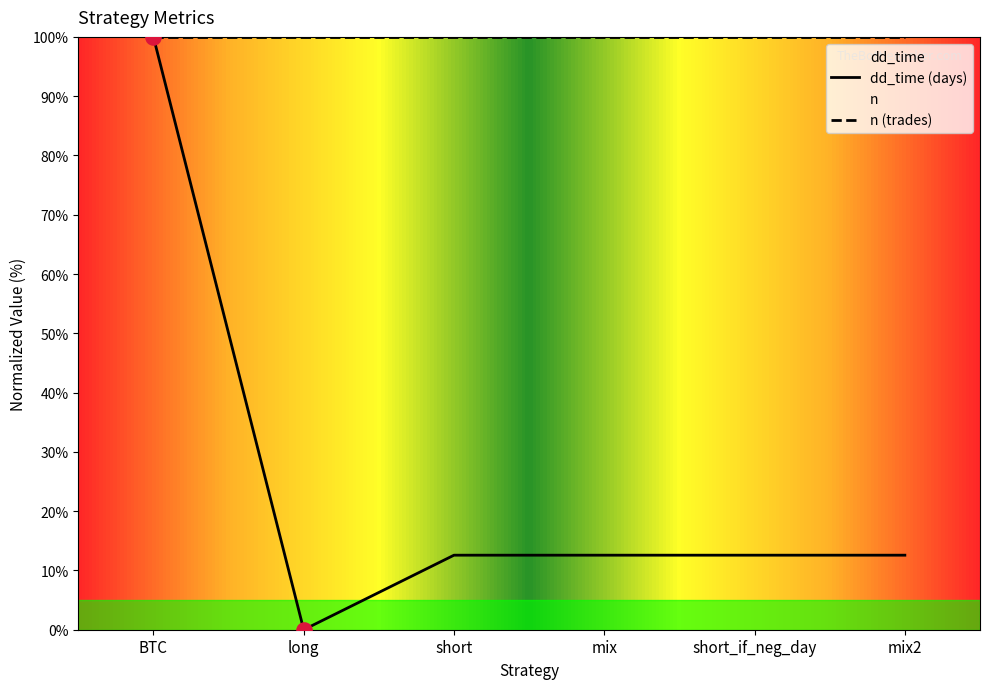

Approximately how many times larger is the value at mix2 compared to short?

1.0